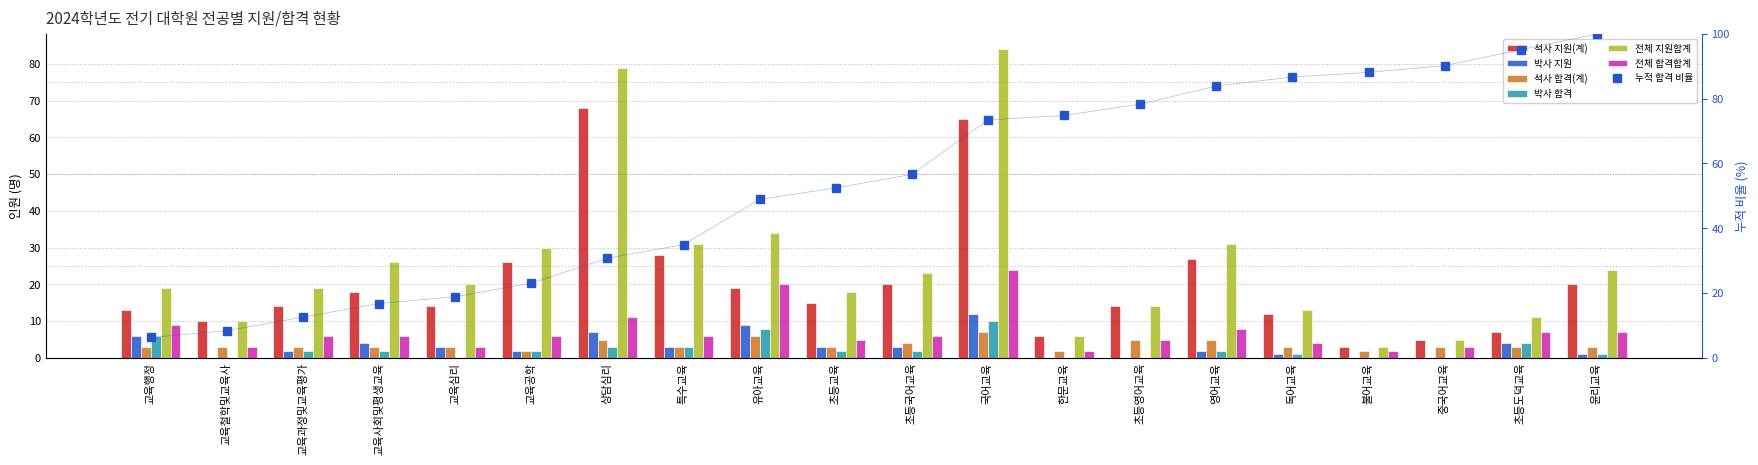

Between 한문교육 and 독어교육, which series saw the biggest shift?

전체 지원합계